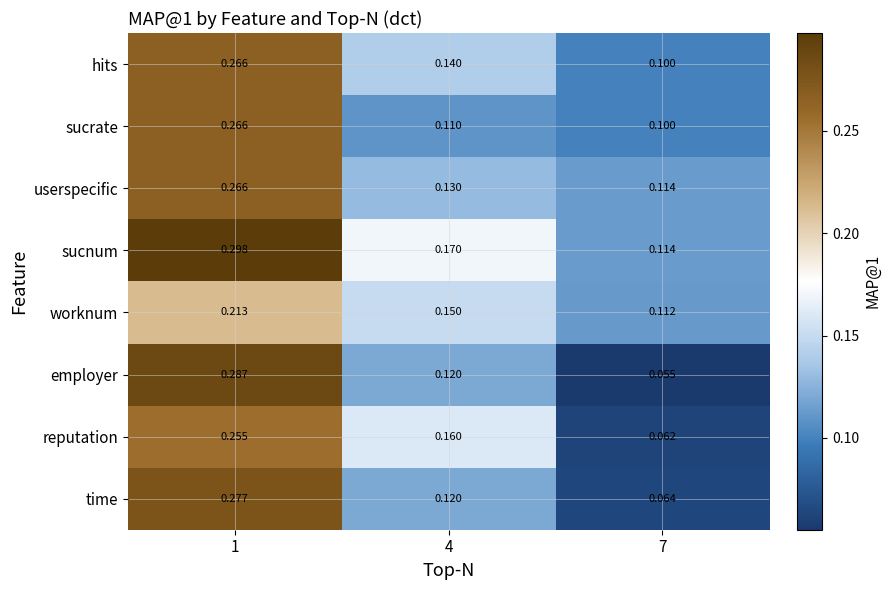

Is the value of time at 7 greater than the value of hits at 4?

No